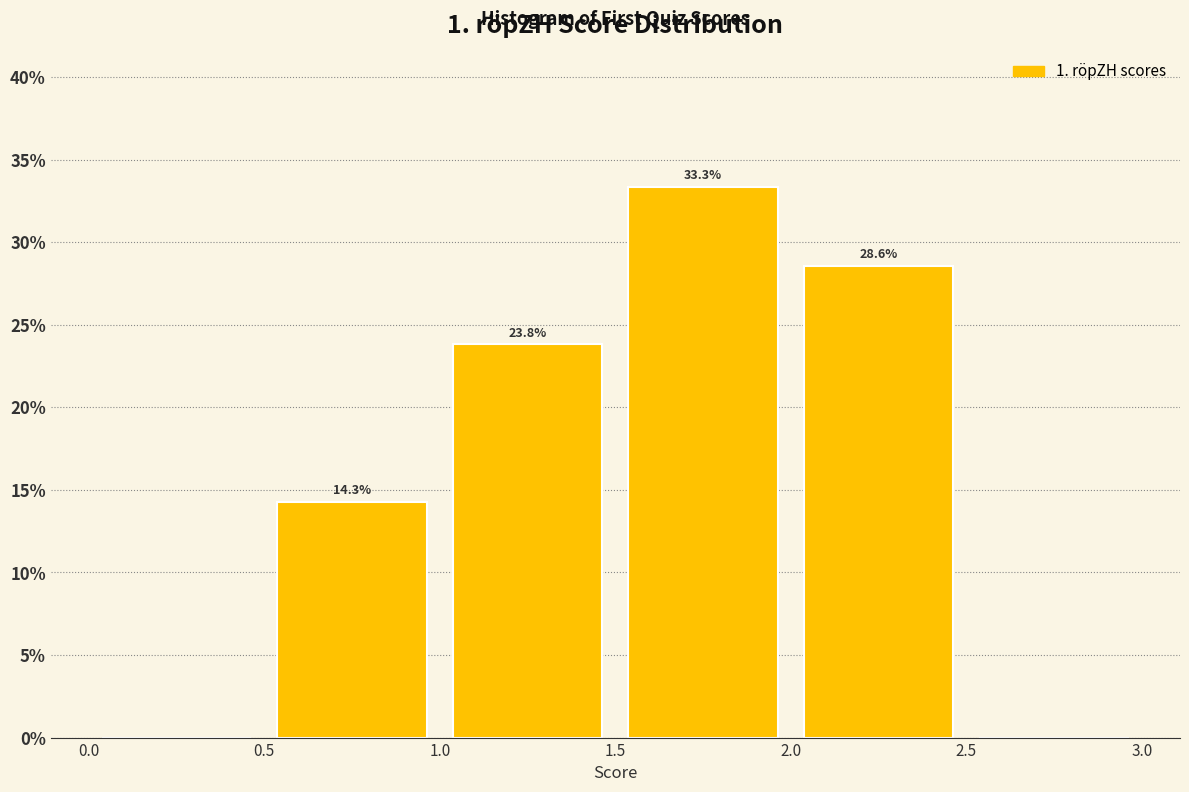

Which range on the x-axis has the tallest bar?

1.5 to 2.0